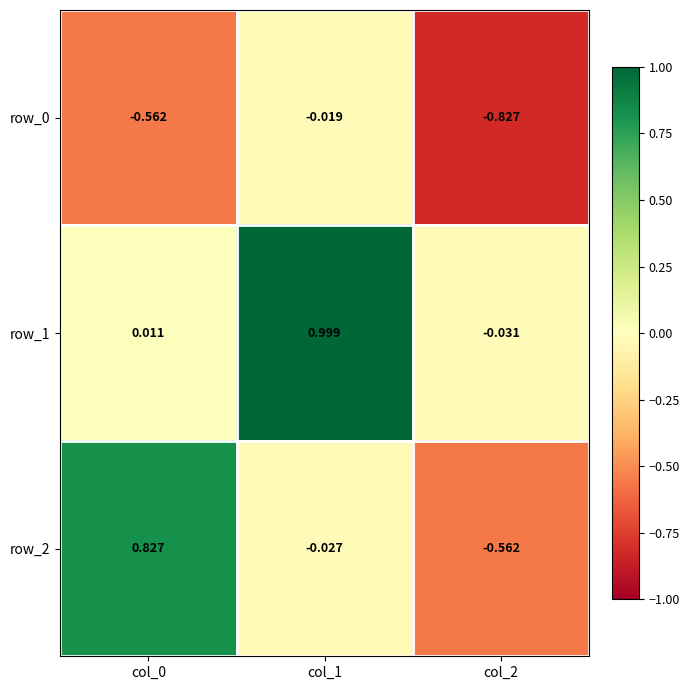

Where is row_2 nearest to the value 0?

col_1